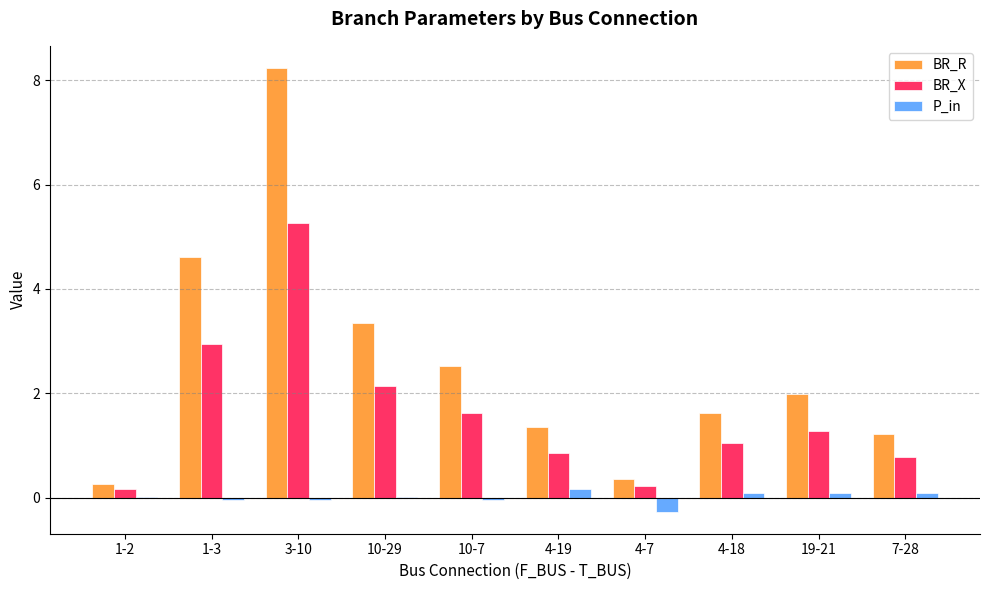

What is the maximum value shown in the chart?

8.2